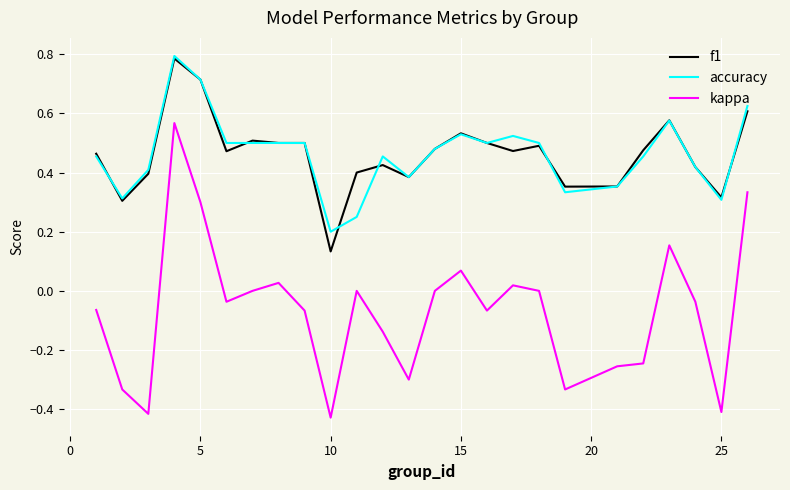

Which series has the widest spread of values?

kappa